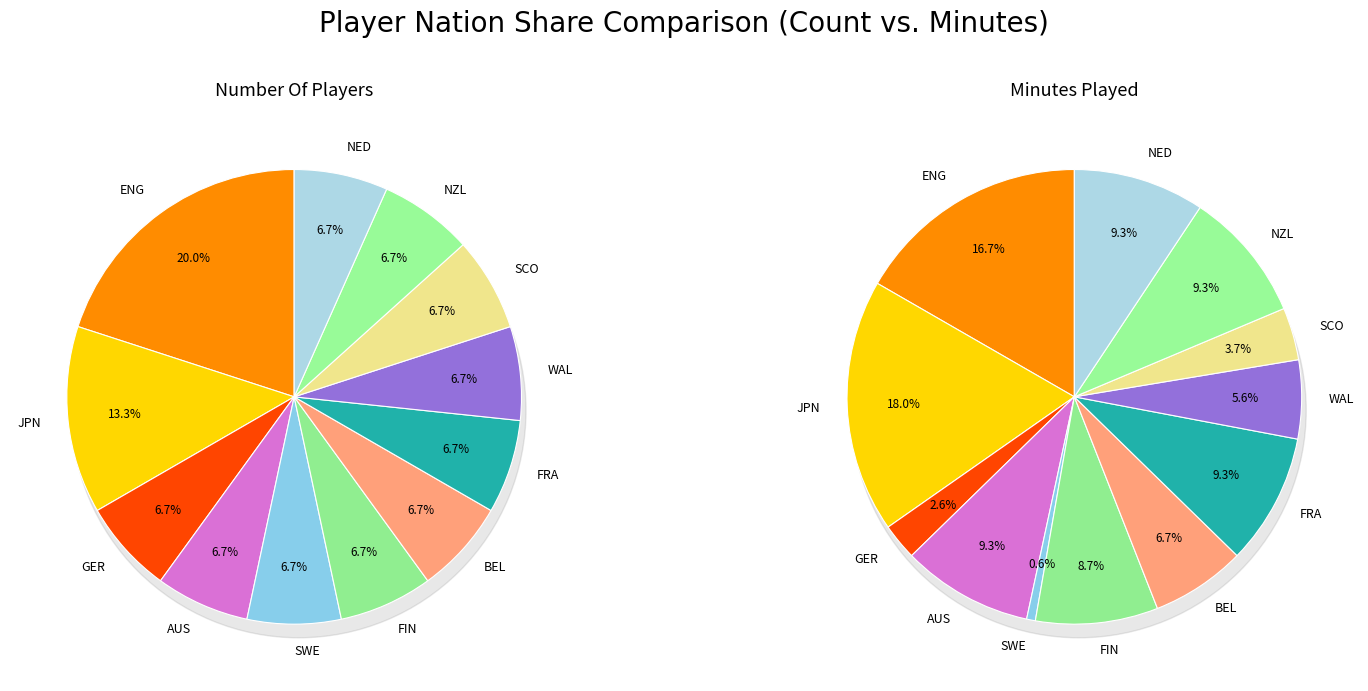

How many slices are in this pie chart?

12